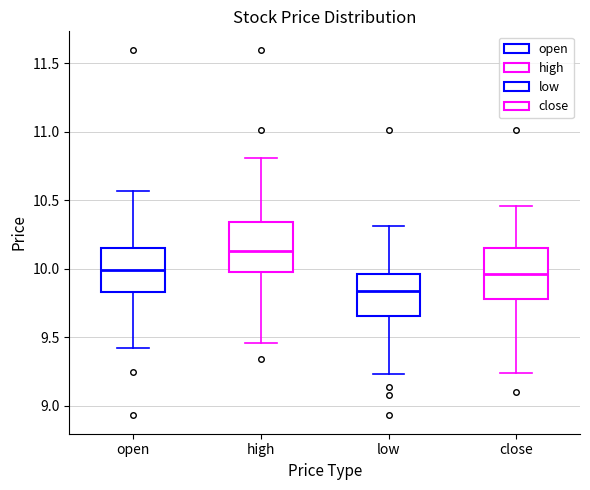

Where is the upper edge of the box for close on the y-axis? The values are not printed on the chart, so give them approximately, as read against the axis.

10.15